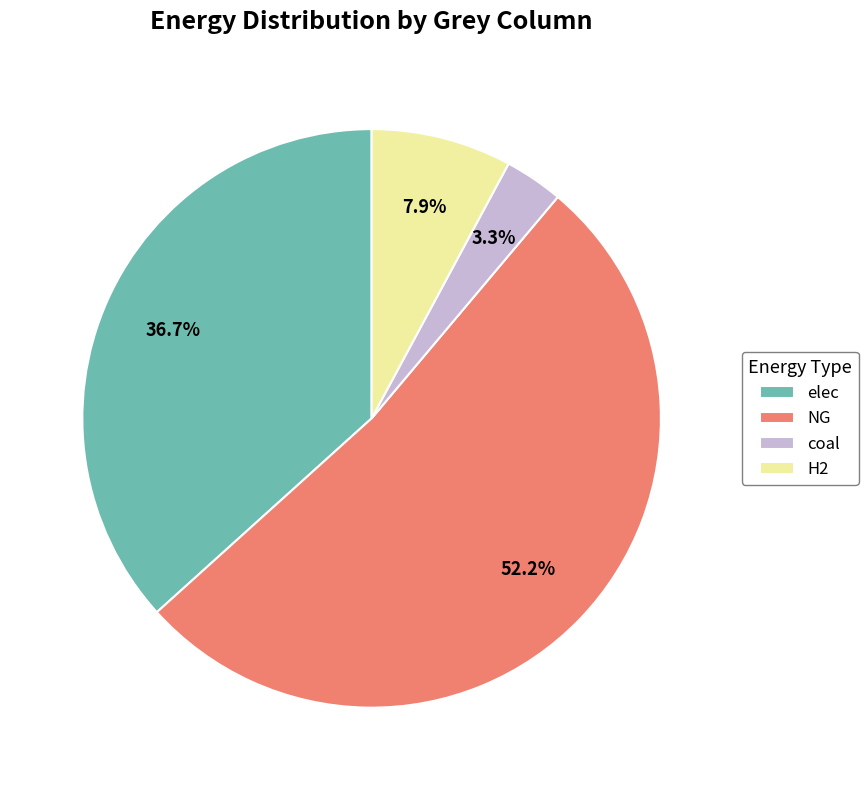

Does any single category account for the majority?

Yes